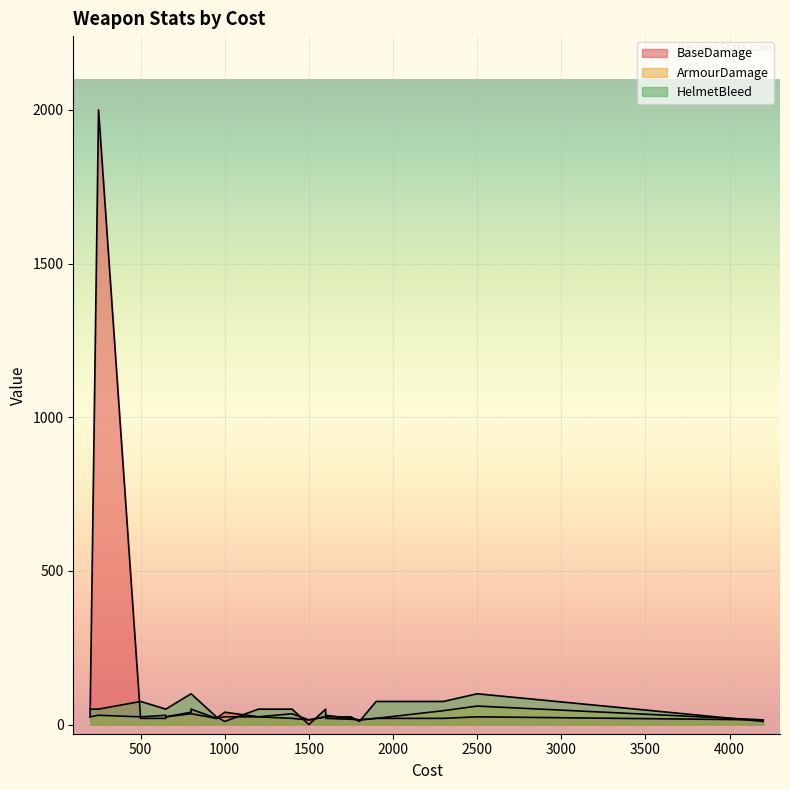

What is the difference between the second highest and second lowest values in the ArmourDamage series?

30